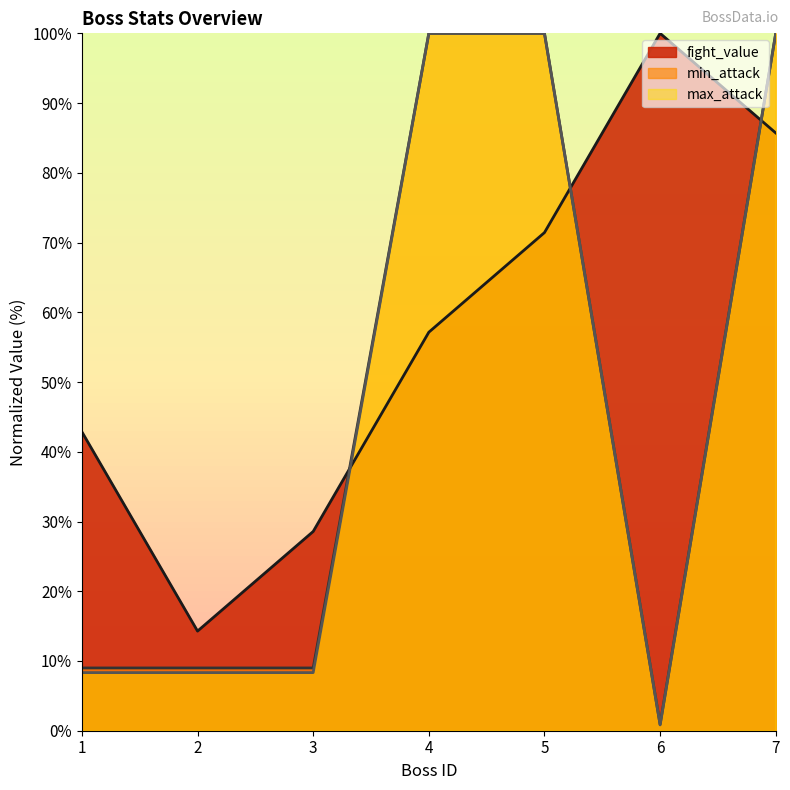

How many data points in min_attack are less than 9?

1